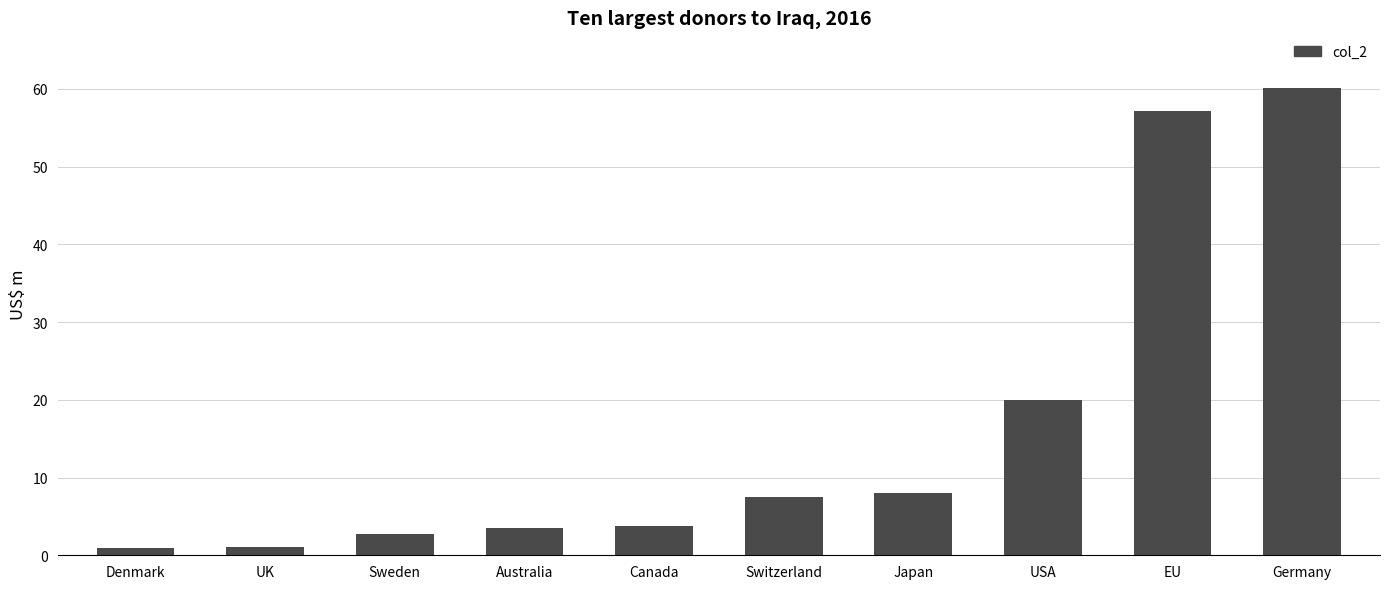

What is the label of the 10th bar from the right?

Denmark